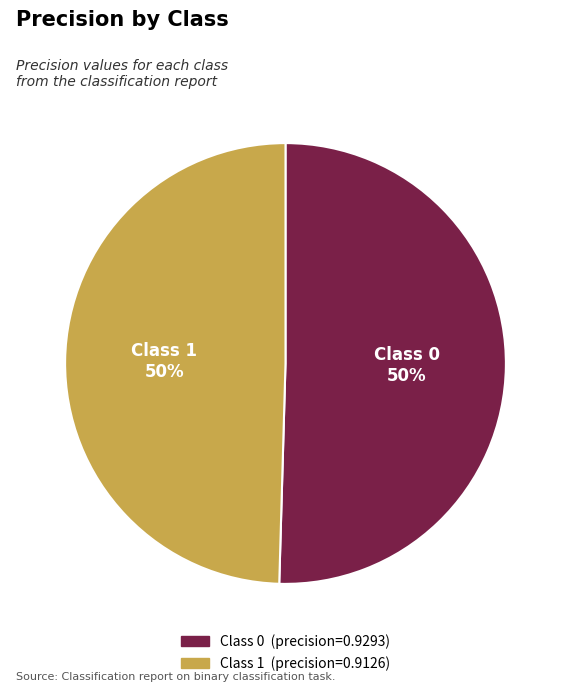

To the nearest percent, what is the average slice percentage?

50%